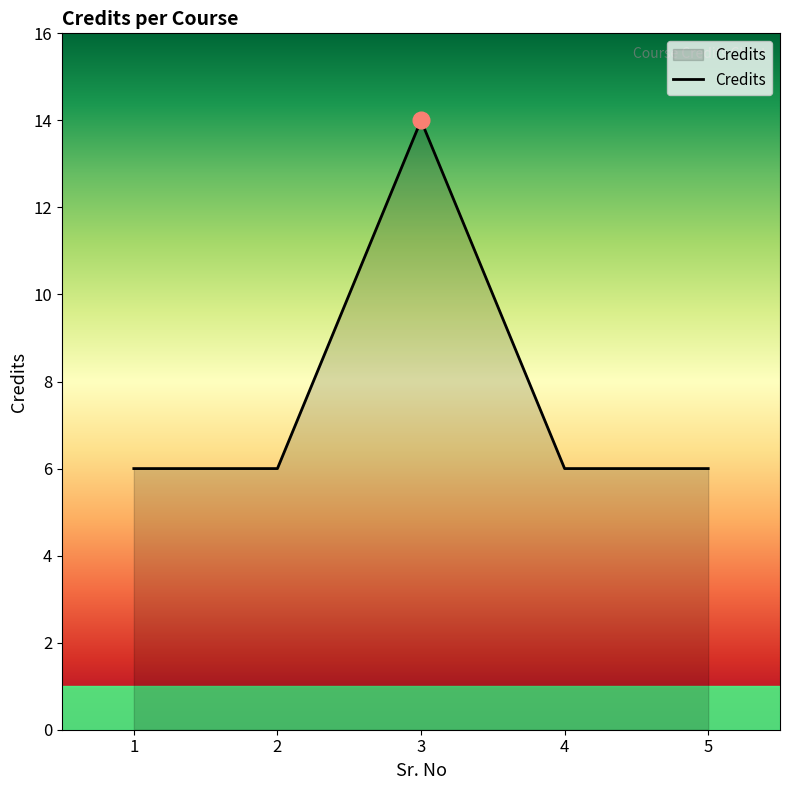

What is the approximate value at 1?

6